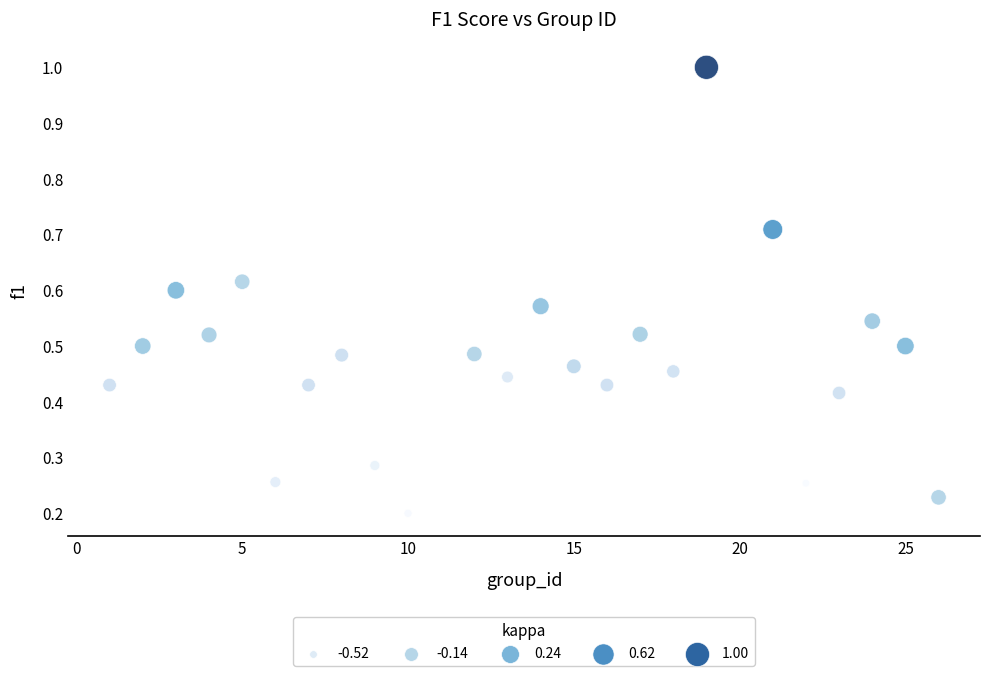

What is the range of Y values (max minus min)?

0.8